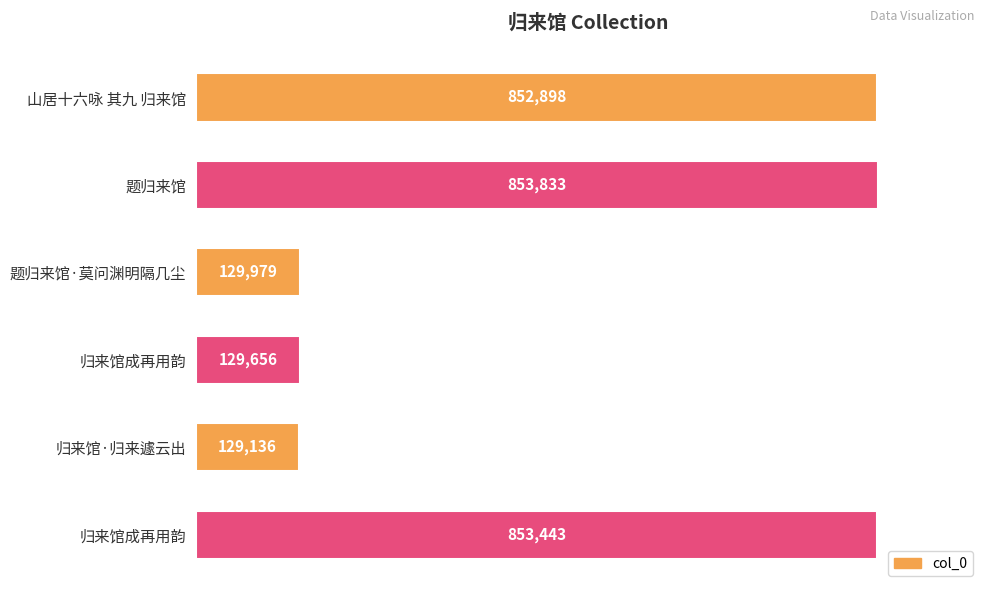

How many data points are less than 852898?

3